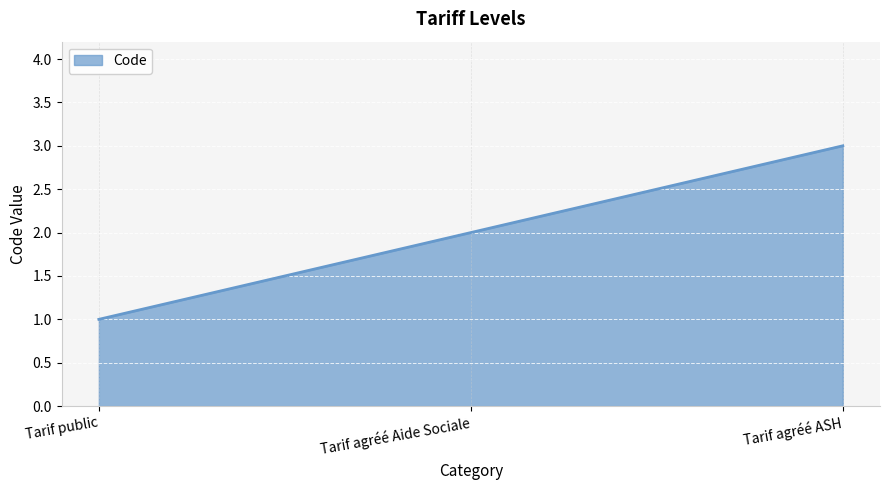

At which label is the value closest to 2?

Tarif agréé Aide Sociale